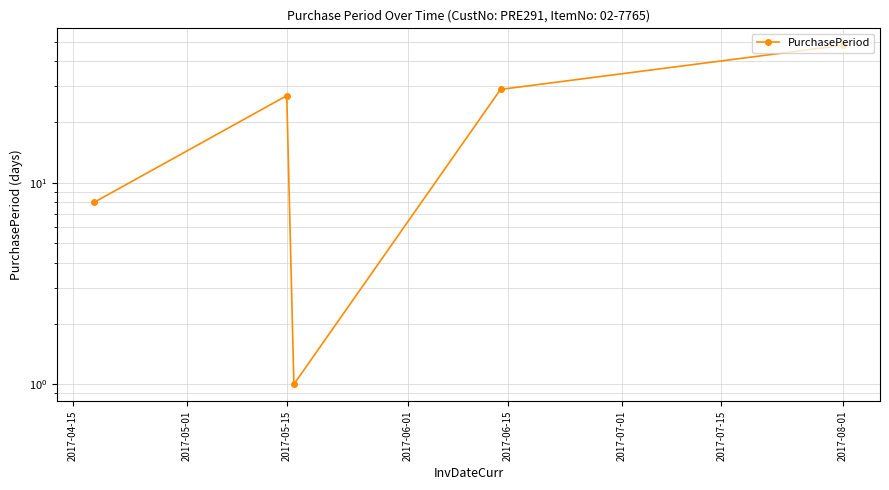

What is the difference between the values at 2017-06-01 and 2017-05-15?

28